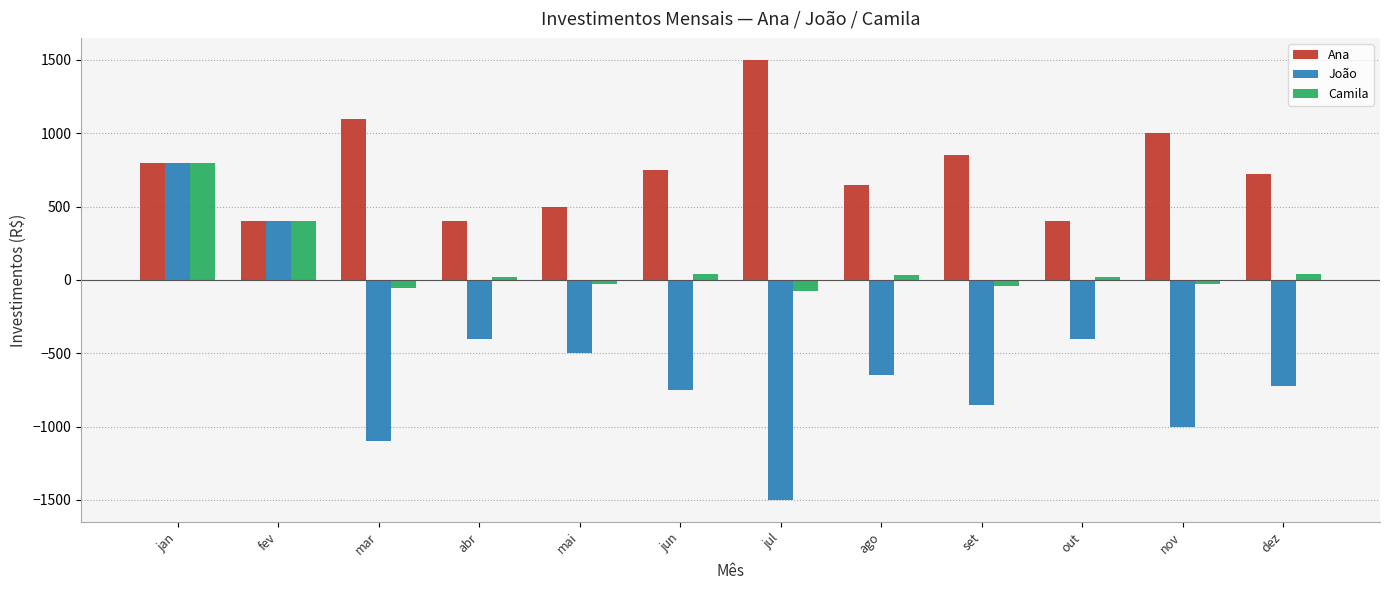

Read the Camila value at set.

-42.5